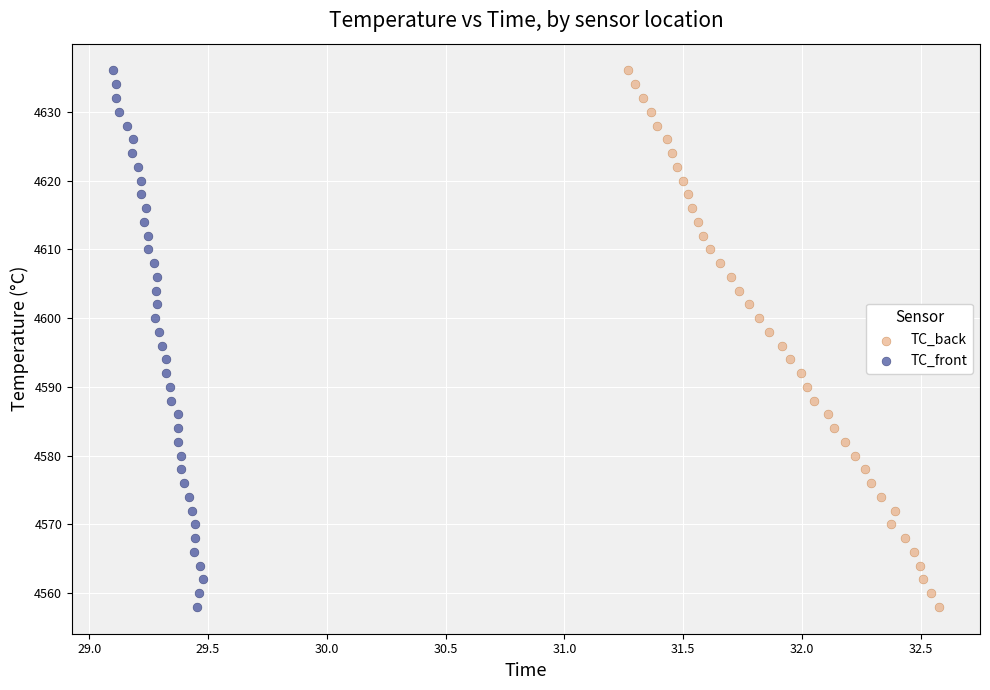

What are all the series names shown in the legend?

TC_back, TC_front